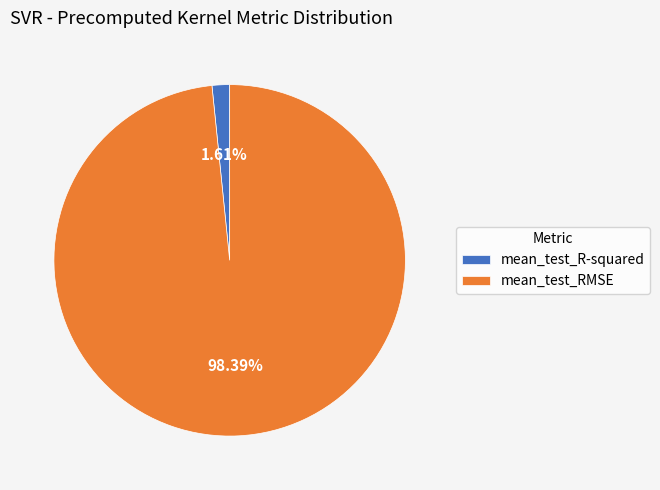

True or false: mean_test_R-squared accounts for 11% of the total.

False